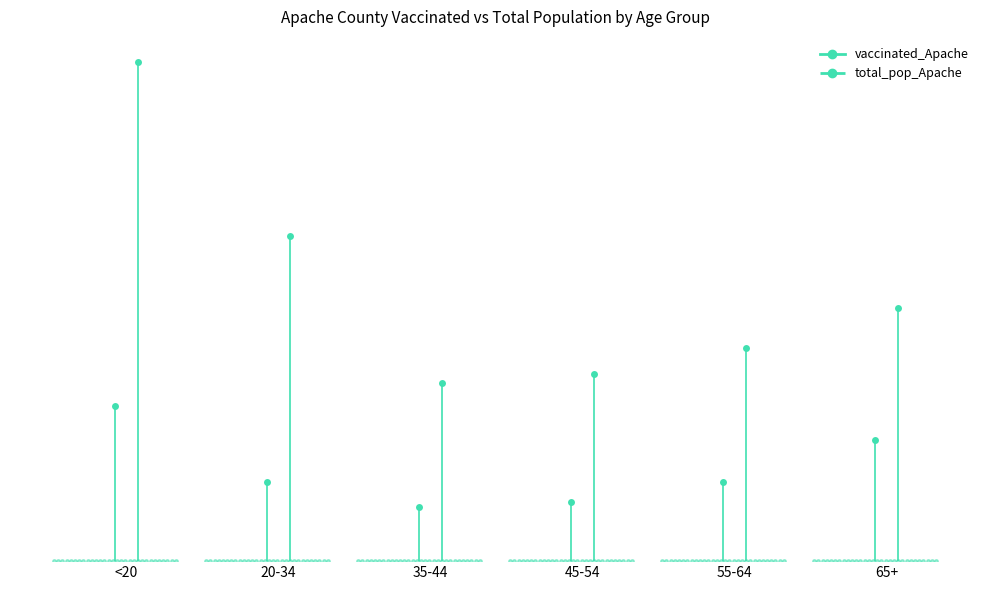

What is the maximum value shown in the chart?

21632